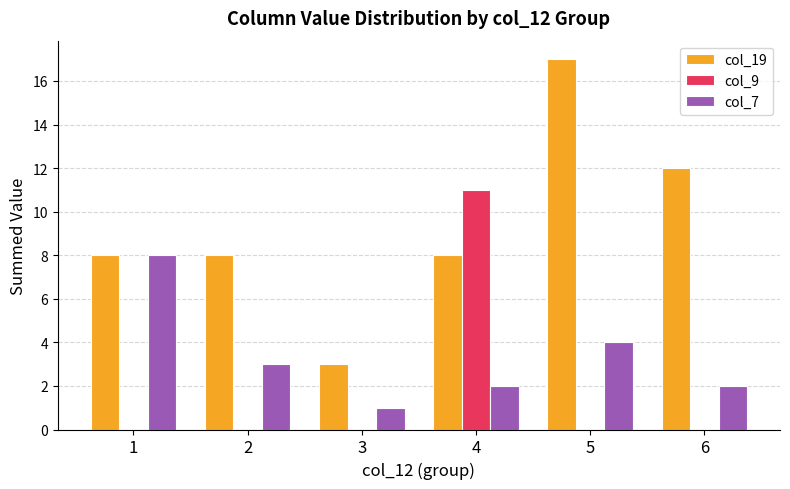

Is the value of col_7 at 6 greater than the value of col_9 at 1?

Yes